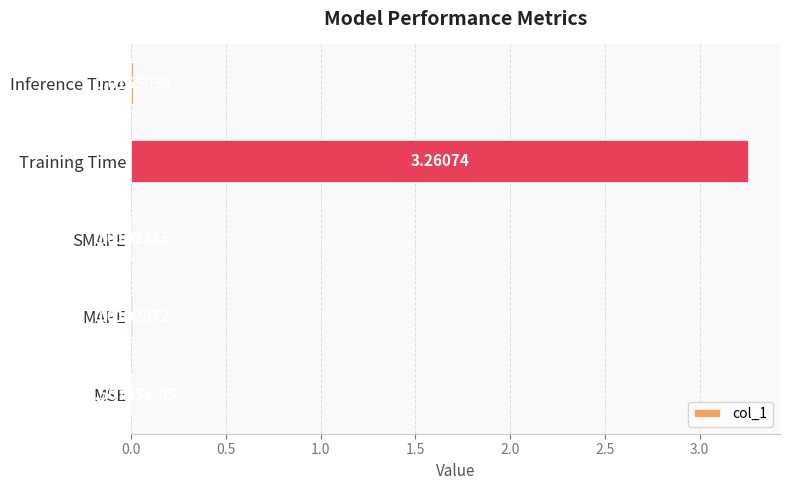

Where is the data nearest to the value 1?

Inference Time